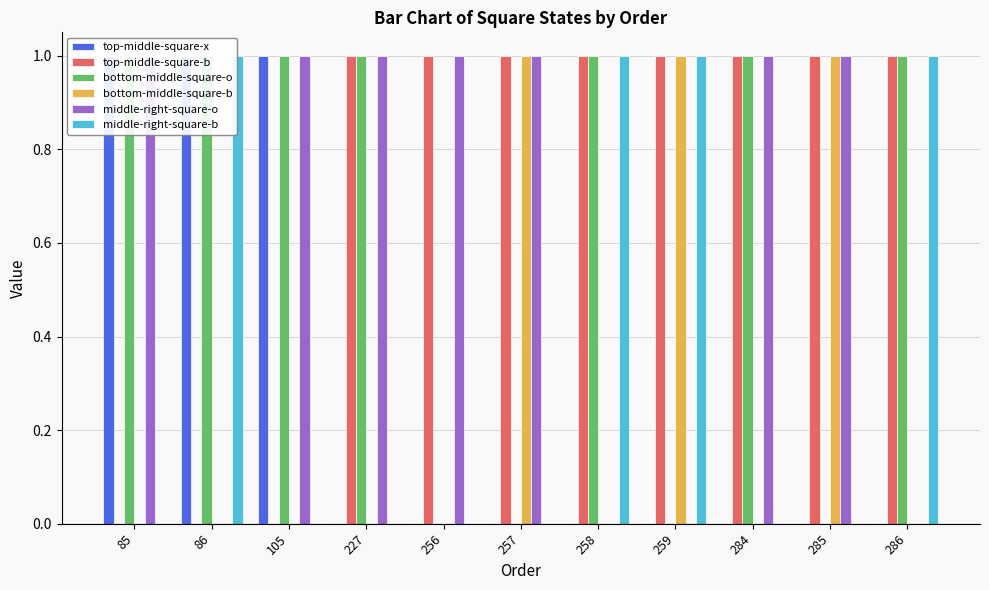

What are all the series names shown in the legend?

top-middle-square-x, top-middle-square-b, bottom-middle-square-o, bottom-middle-square-b, middle-right-square-o, middle-right-square-b